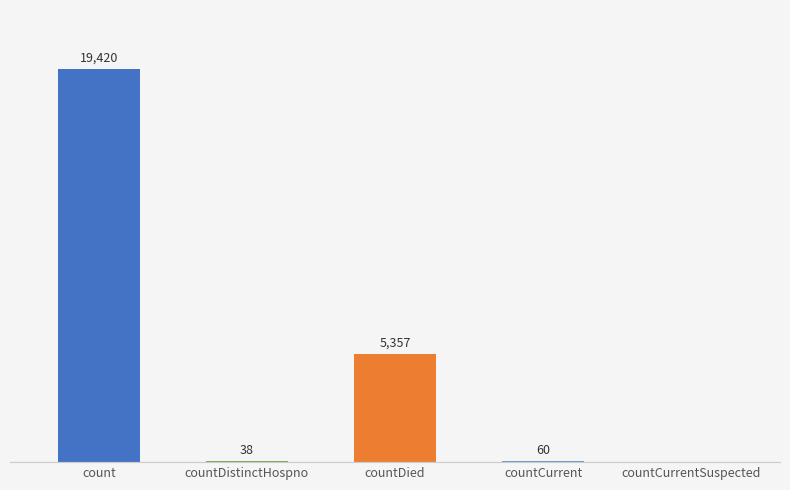

Which category has the highest value across all series?

count